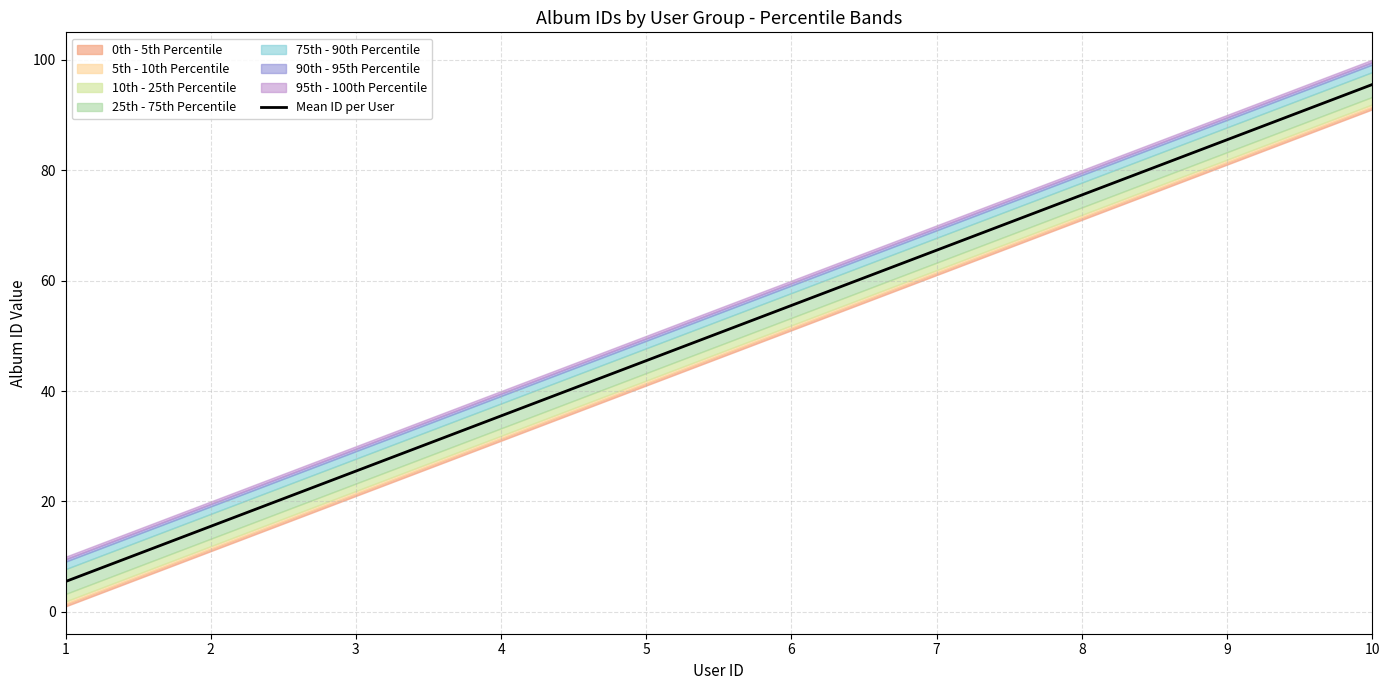

Count the number of categories in the chart.

10